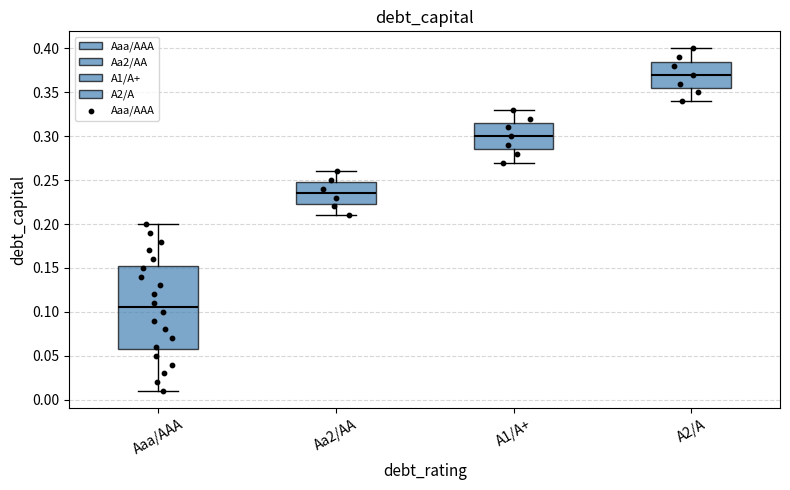

Reading left to right, read every box against the y-axis: the position of its median line, the range the box covers, and the ends of its whiskers. The values are not printed on the chart, so give them approximately, as read against the axis.

Aaa/AAA: median 0.105, box 0.060 to 0.155, whiskers 0.010 to 0.200
Aa2/AA: median 0.235, box 0.225 to 0.250, whiskers 0.210 to 0.260
A1/A+: median 0.300, box 0.285 to 0.315, whiskers 0.270 to 0.330
A2/A: median 0.370, box 0.355 to 0.385, whiskers 0.340 to 0.400